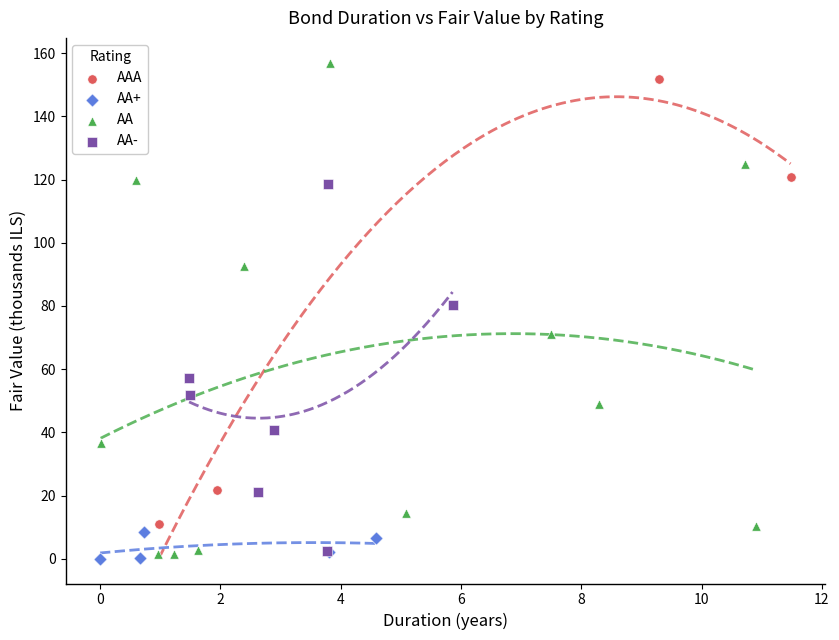

Which series has the widest spread of Y values?

AA